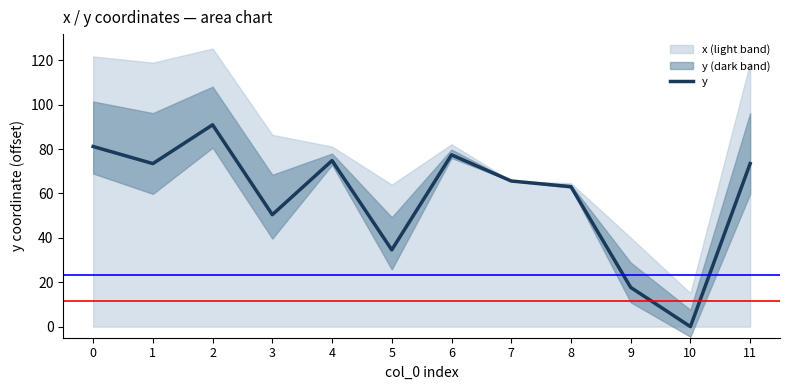

What is the difference between the maximum and minimum values?

90.9